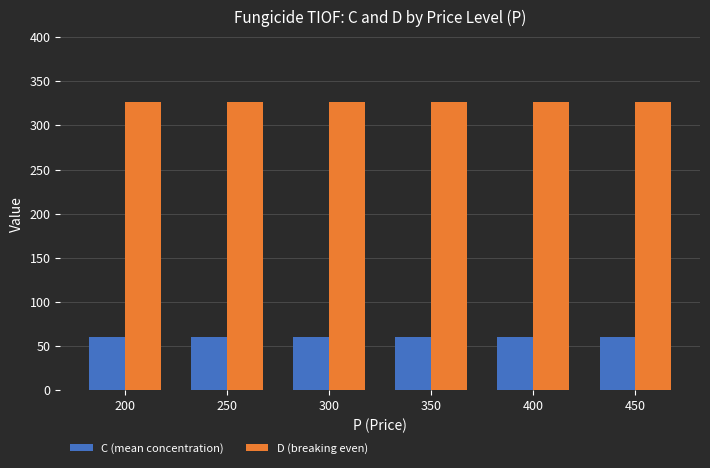

Is the value of C (mean concentration) at 300 greater than the value of D (breaking even) at 300?

No